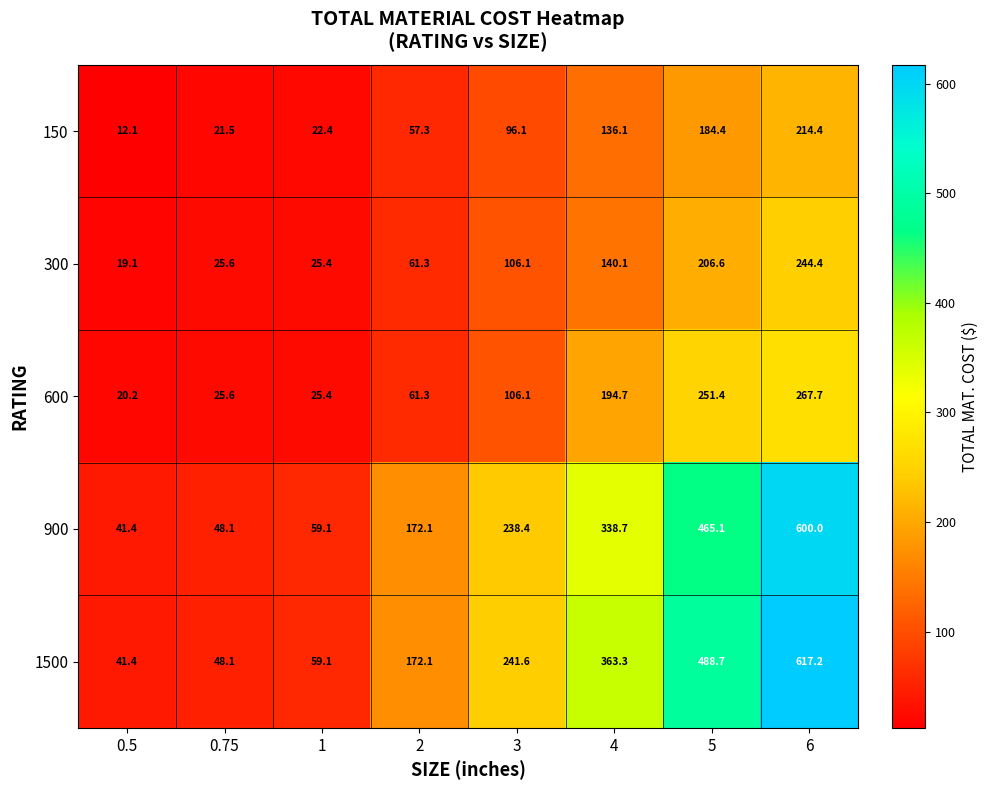

At how many categories does at least one series exceed 487?

2